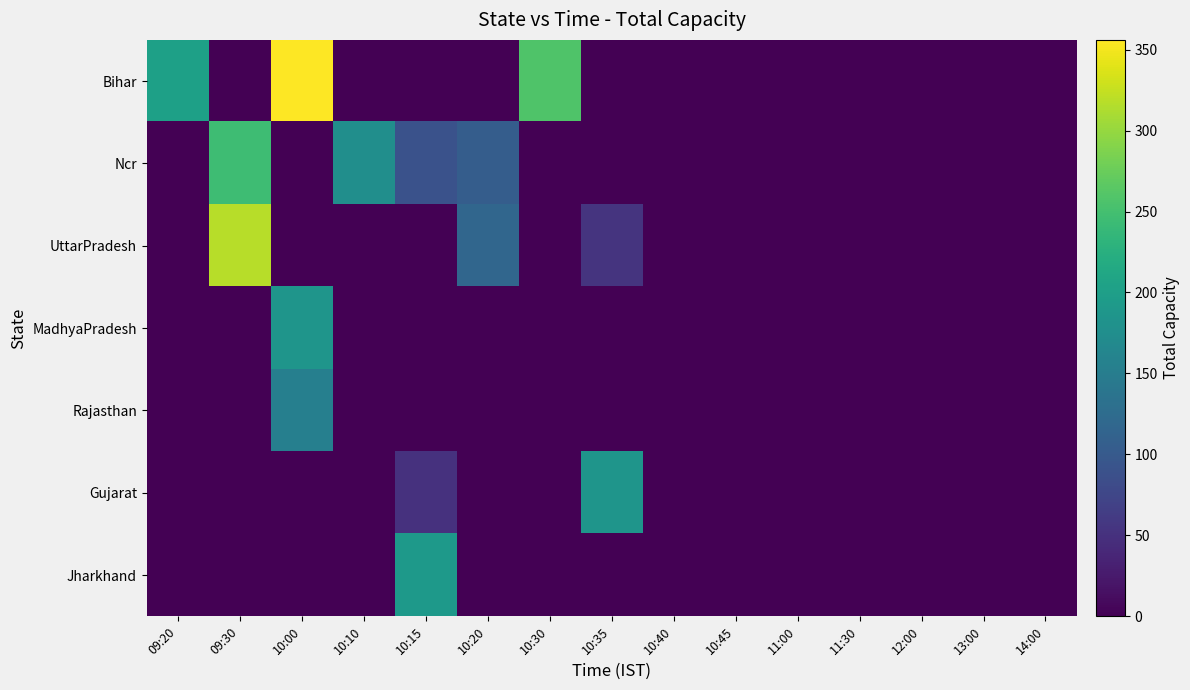

What is the maximum value shown in the chart?

356